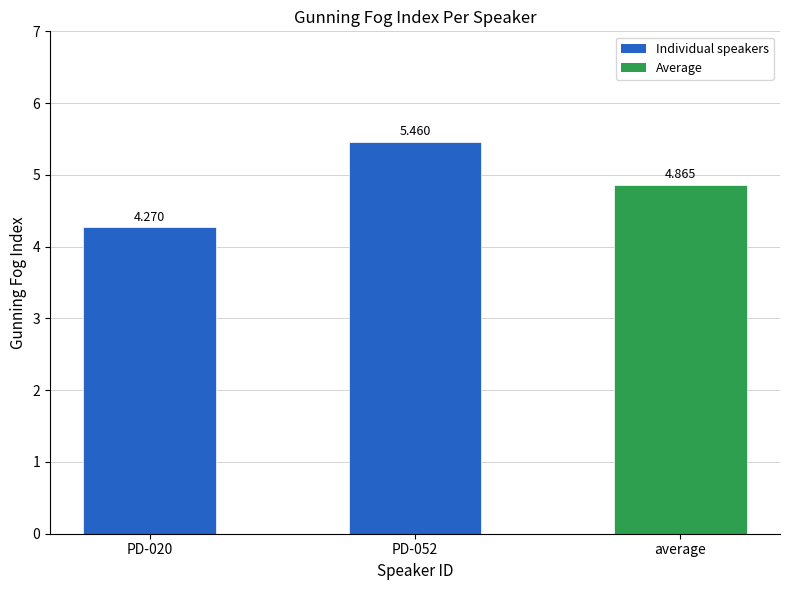

How many series are shown in this chart?

1